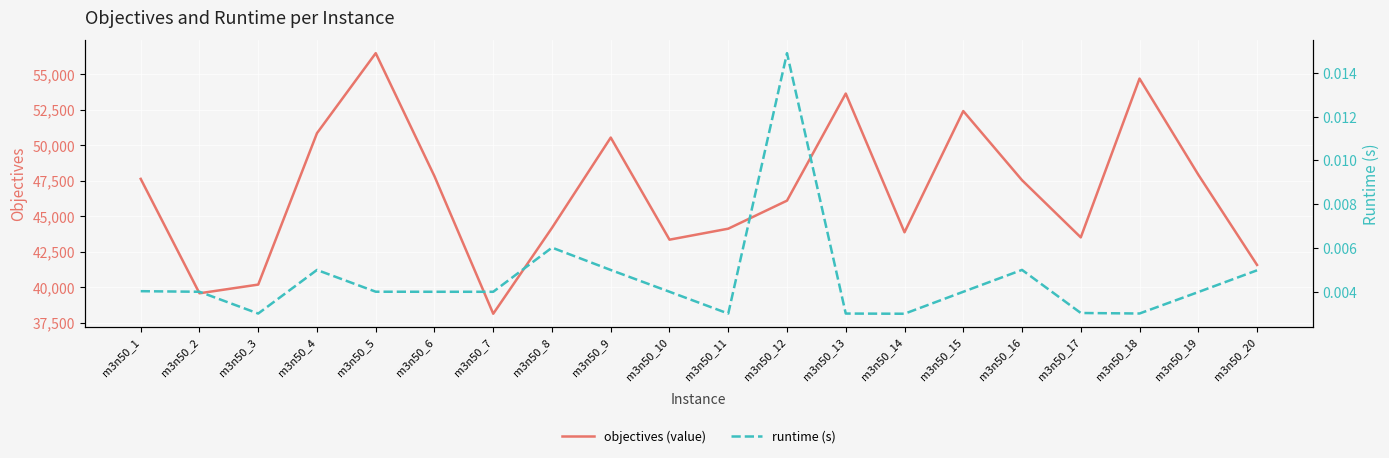

True or false: runtime (s) and objectives (value) cross at least once.

False